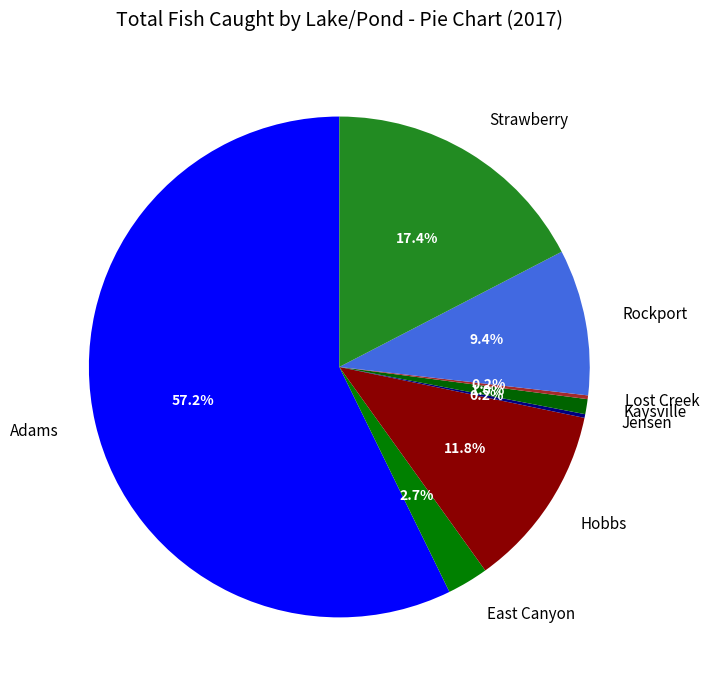

Which has a higher value, Hobbs or Kaysville?

Hobbs